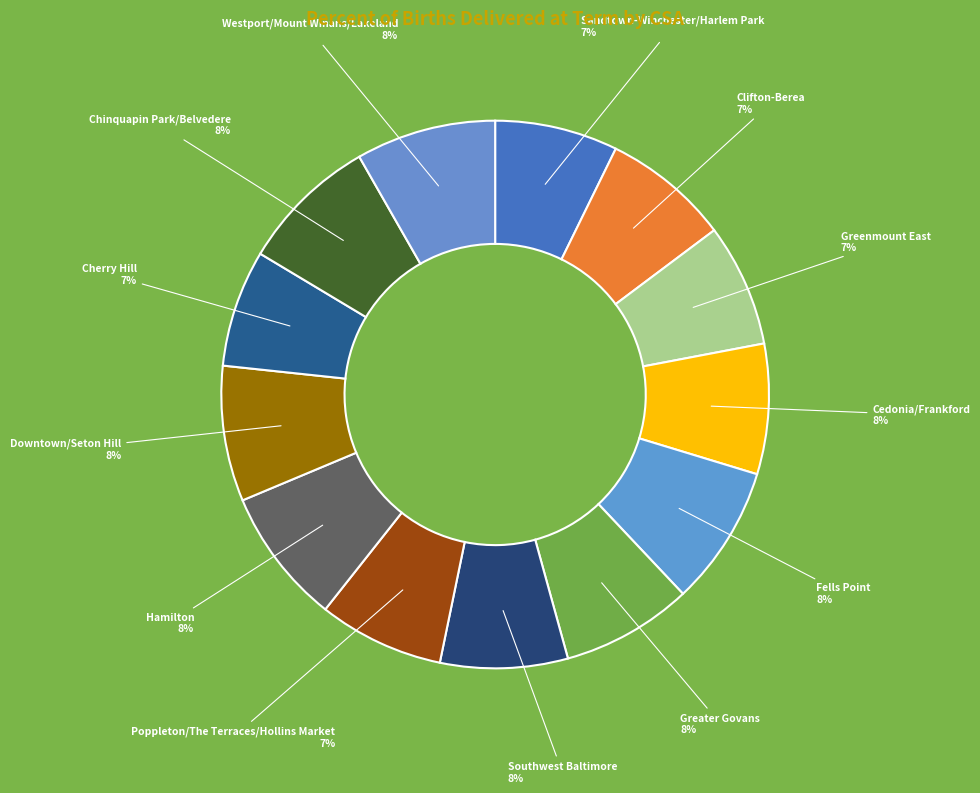

How many slices are in this pie chart?

13